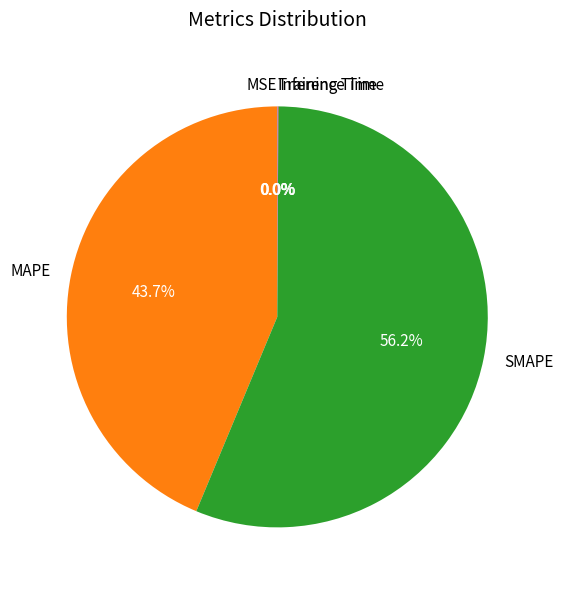

To the nearest percent, what is the combined percentage of MAPE and SMAPE?

100%